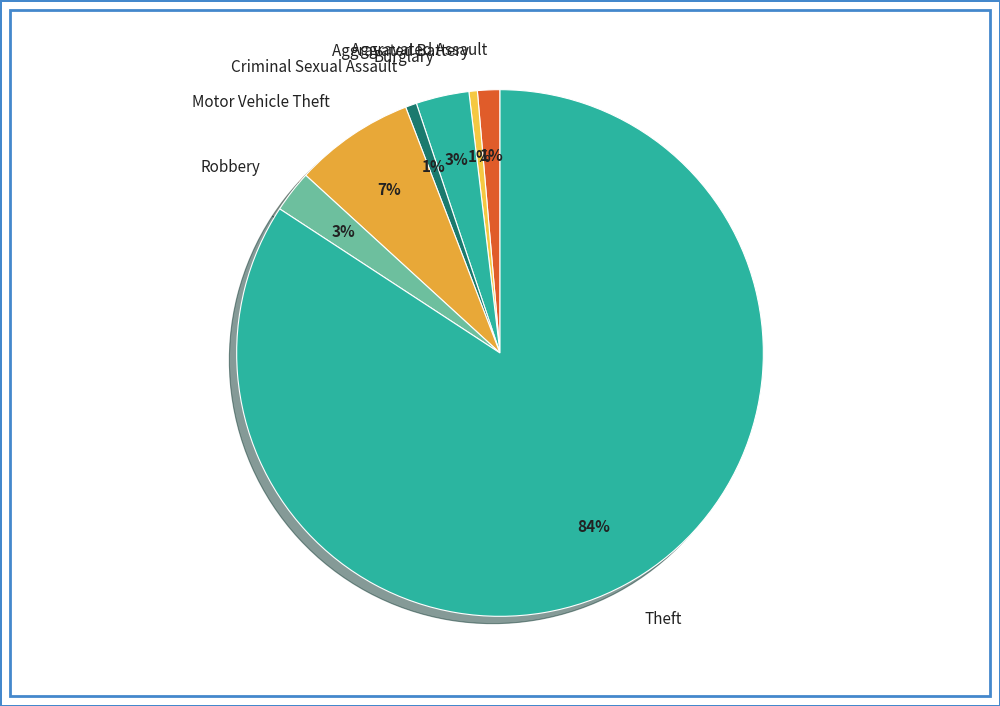

To the nearest percent, what is the average slice percentage?

14%